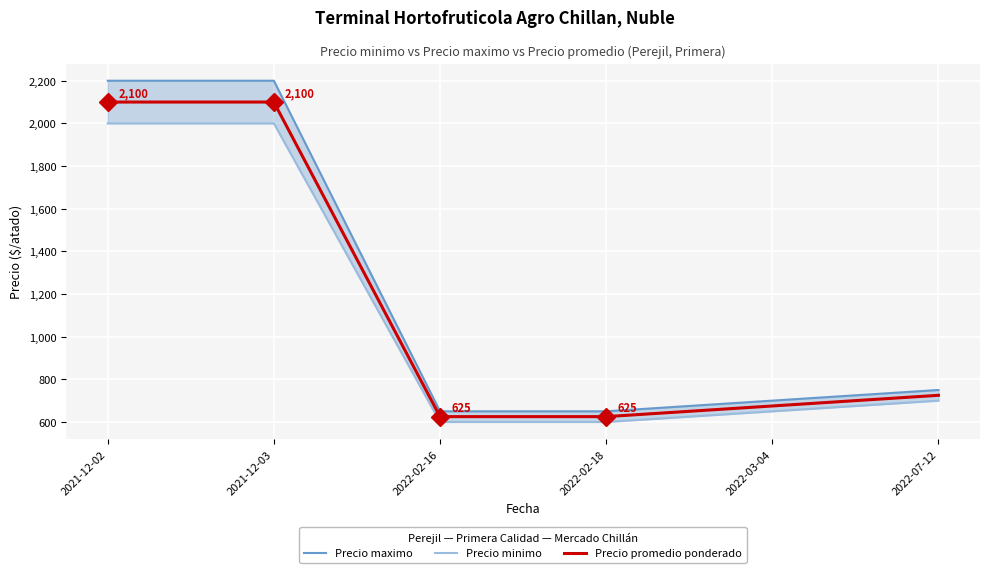

Between 2022-03-04 and 2022-07-12, which series saw the biggest shift?

Precio maximo